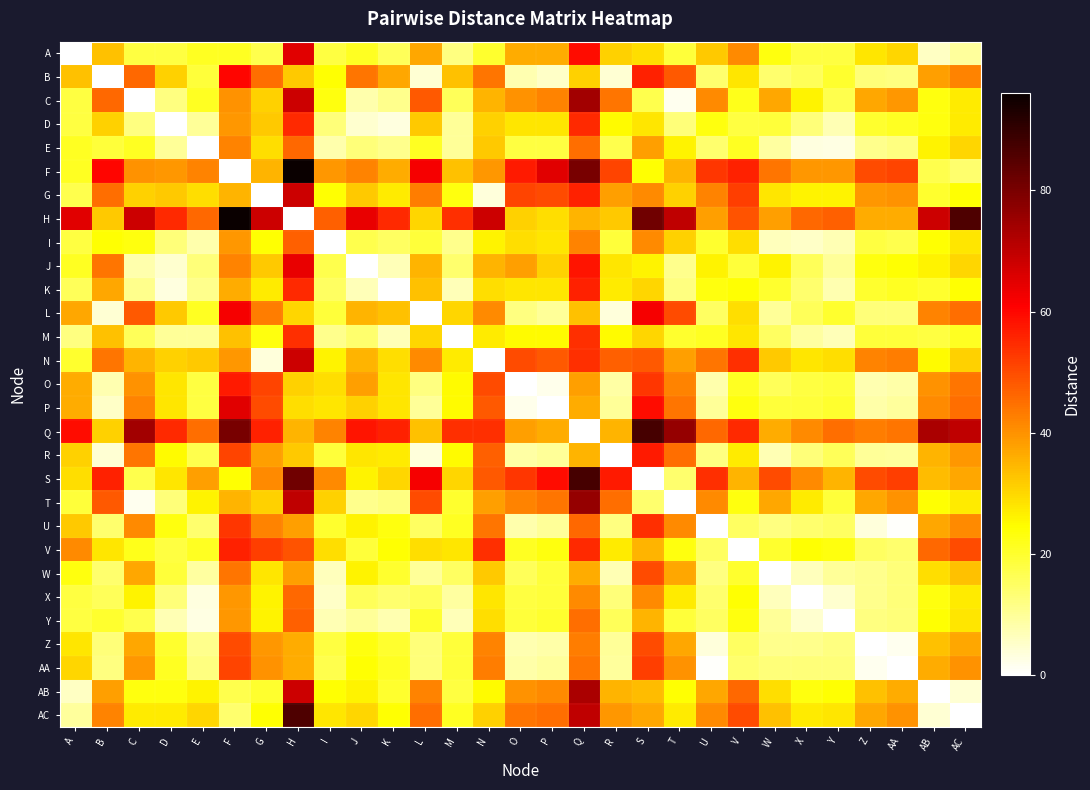

What is the spread (max minus min) of values at U?

54.0